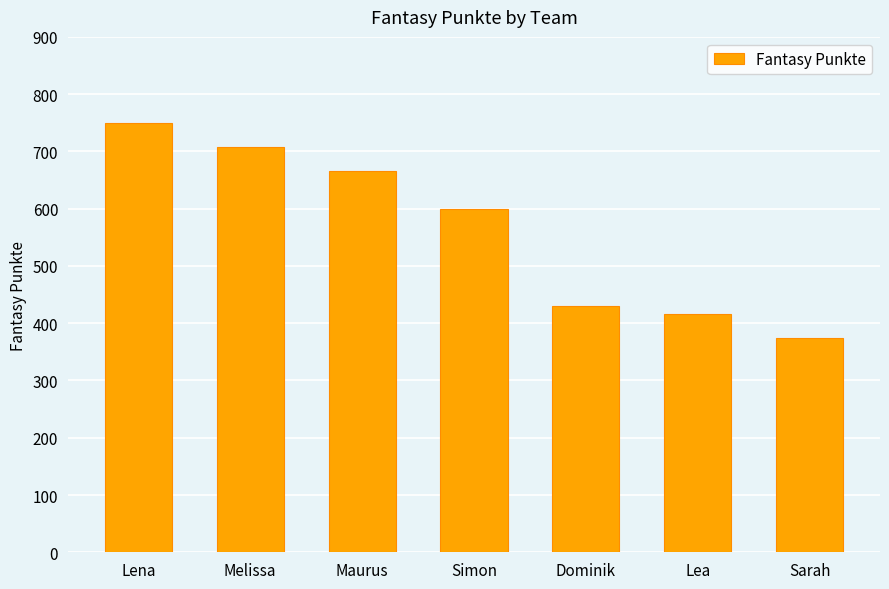

What is the sum of all values?

3941